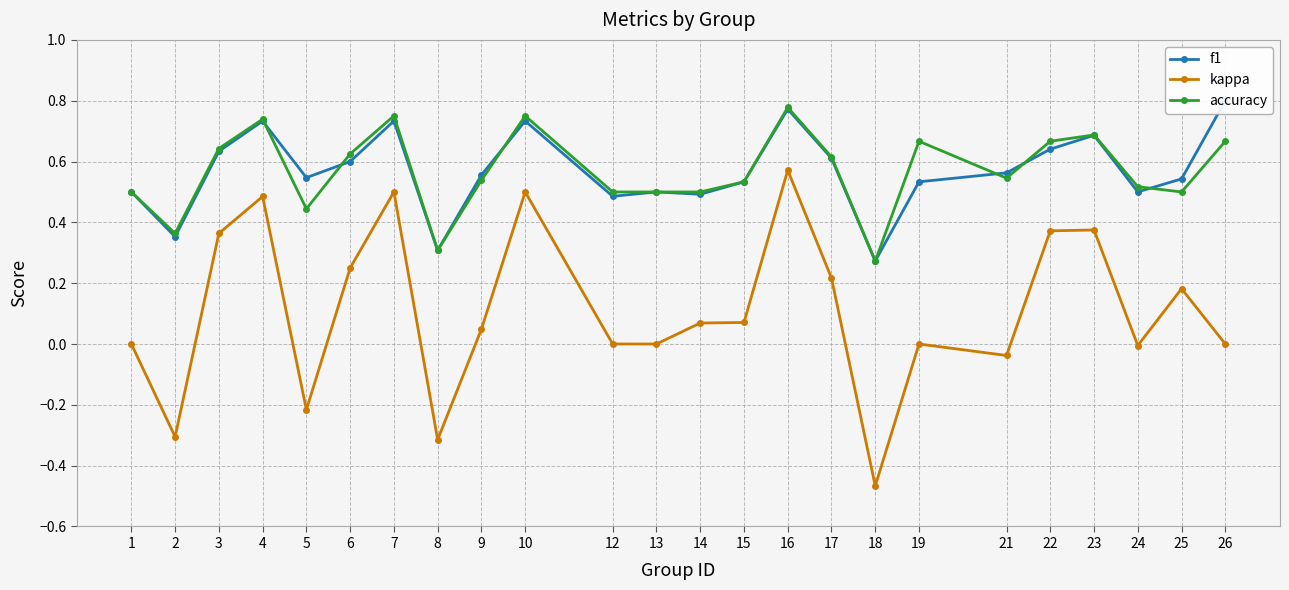

True or false: f1 and kappa cross at least once.

False